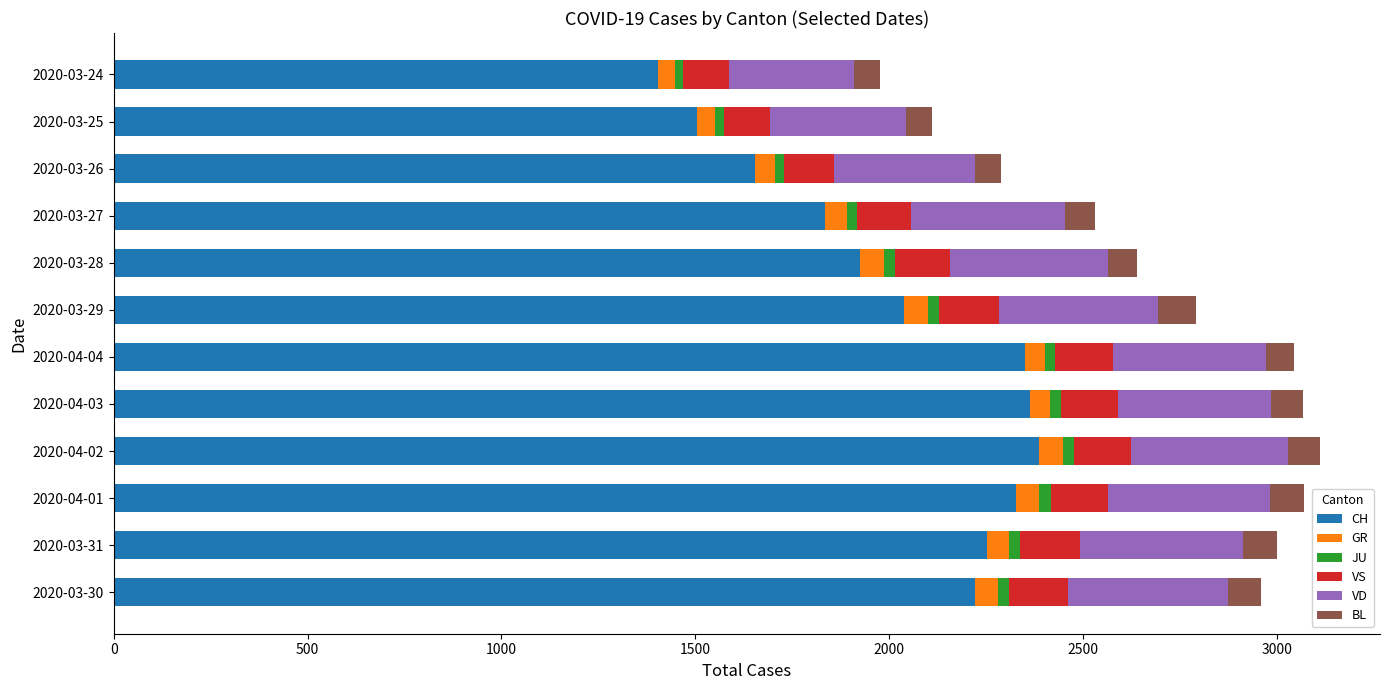

What is the sum of all CH values?

24259